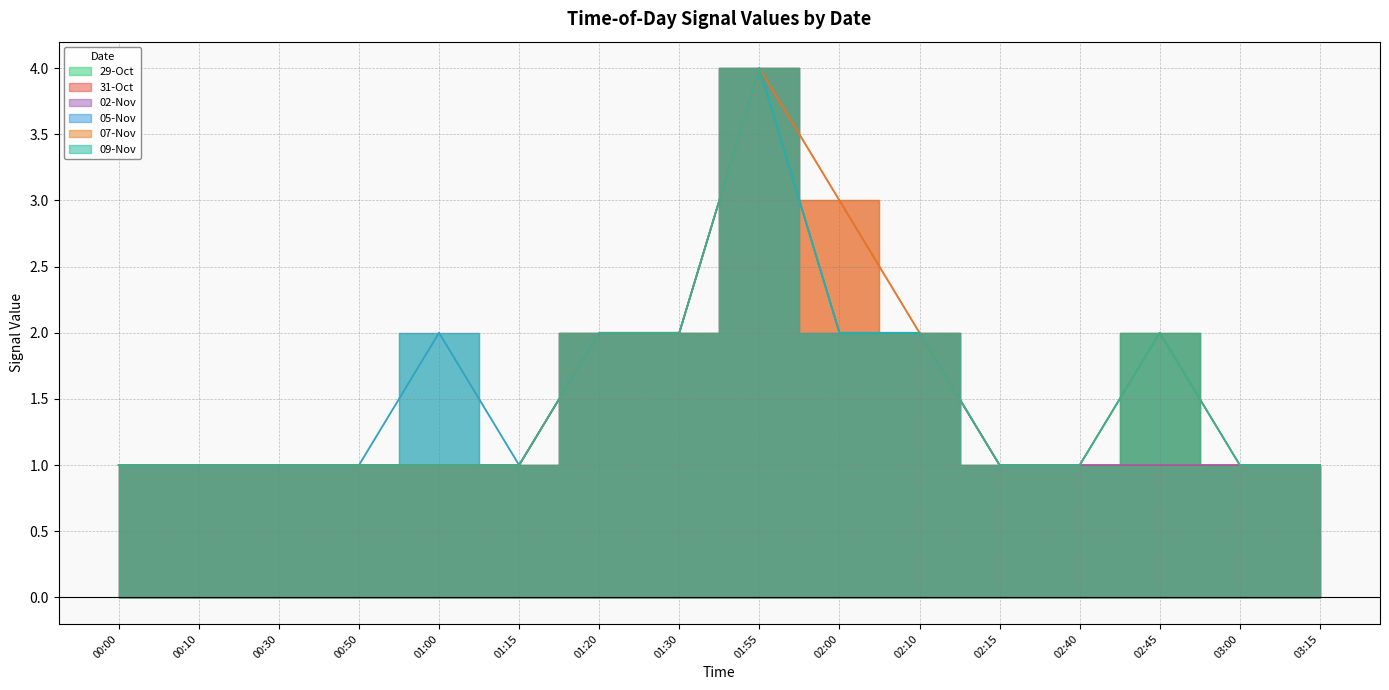

What is the value of the 02-Nov point at the 4th from the left?

1